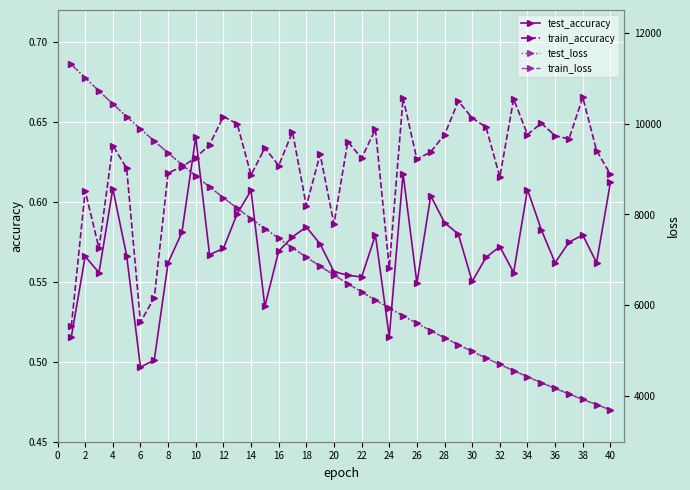

Which series has the largest range (max minus min)?

train_loss